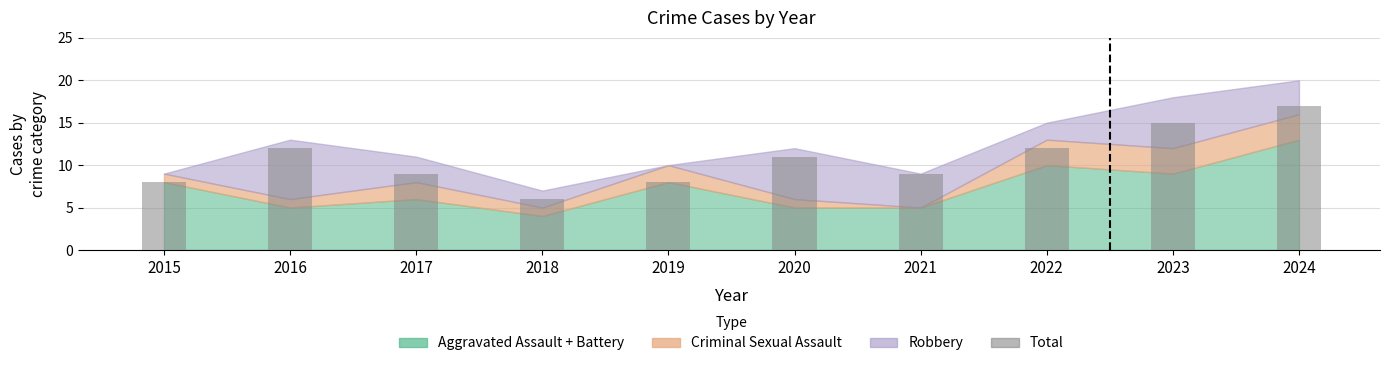

At which category does the chart reach its peak across all series?

2024